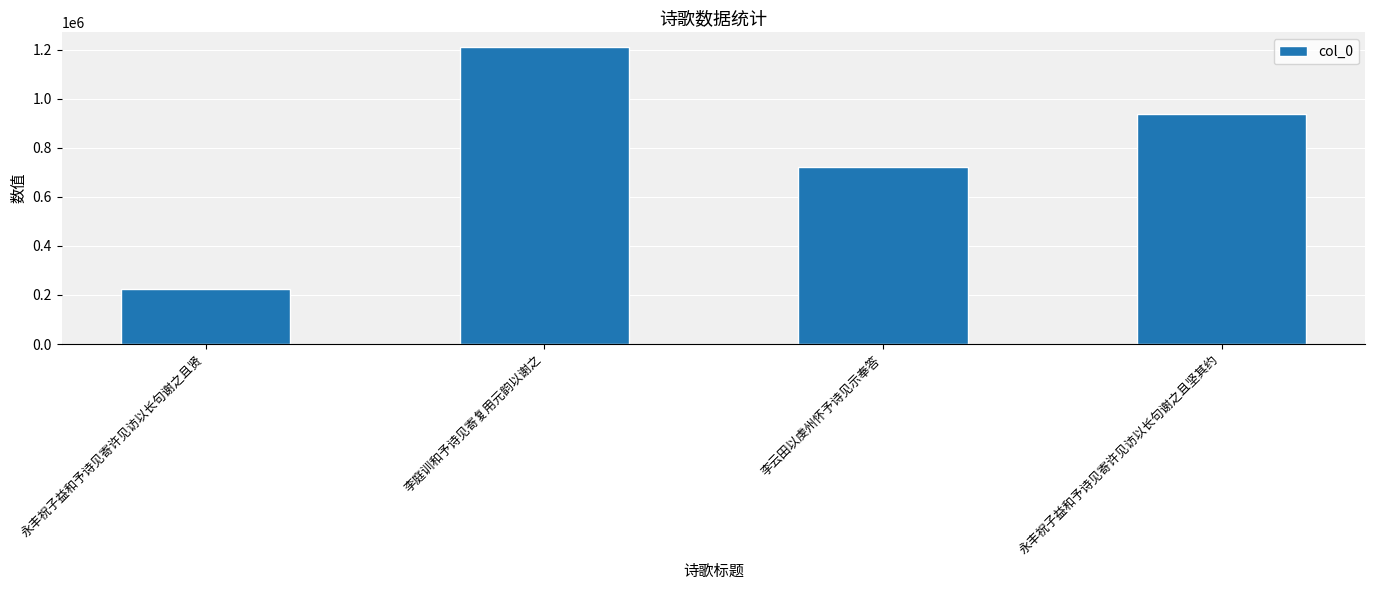

What is the value of the 1st bar from the left?

222496